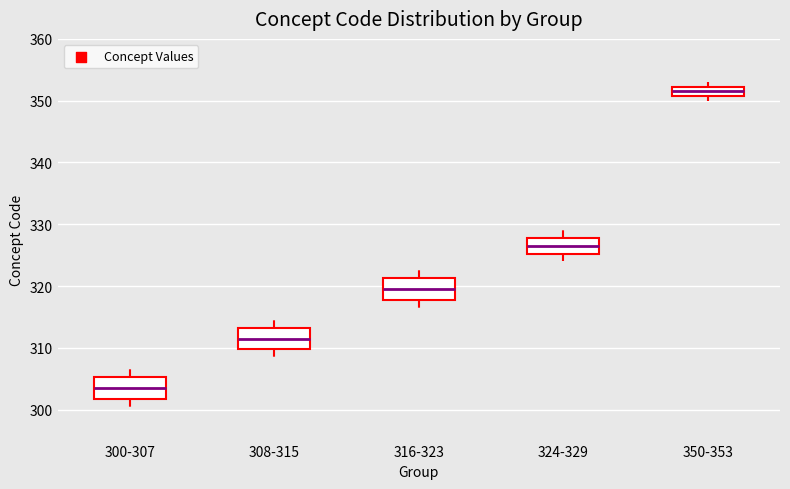

Reading left to right, transcribe this box plot: for each box, give where its median line is, the range the box spans, and where its two whiskers end, as read against the y-axis. The values are not printed on the chart, so give them approximately, as read against the axis.

300-307: median 304, box 302 to 305, whiskers 300 to 307
308-315: median 312, box 310 to 313, whiskers 308 to 315
316-323: median 320, box 318 to 321, whiskers 316 to 323
324-329: median 327, box 325 to 328, whiskers 324 to 329
350-353: median 352 (inside the box), box 351 to 352, whiskers 350 to 353